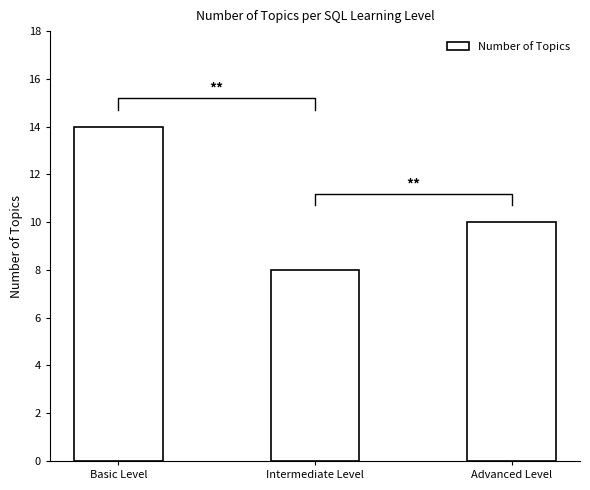

How many values are between 8 and 14?

3